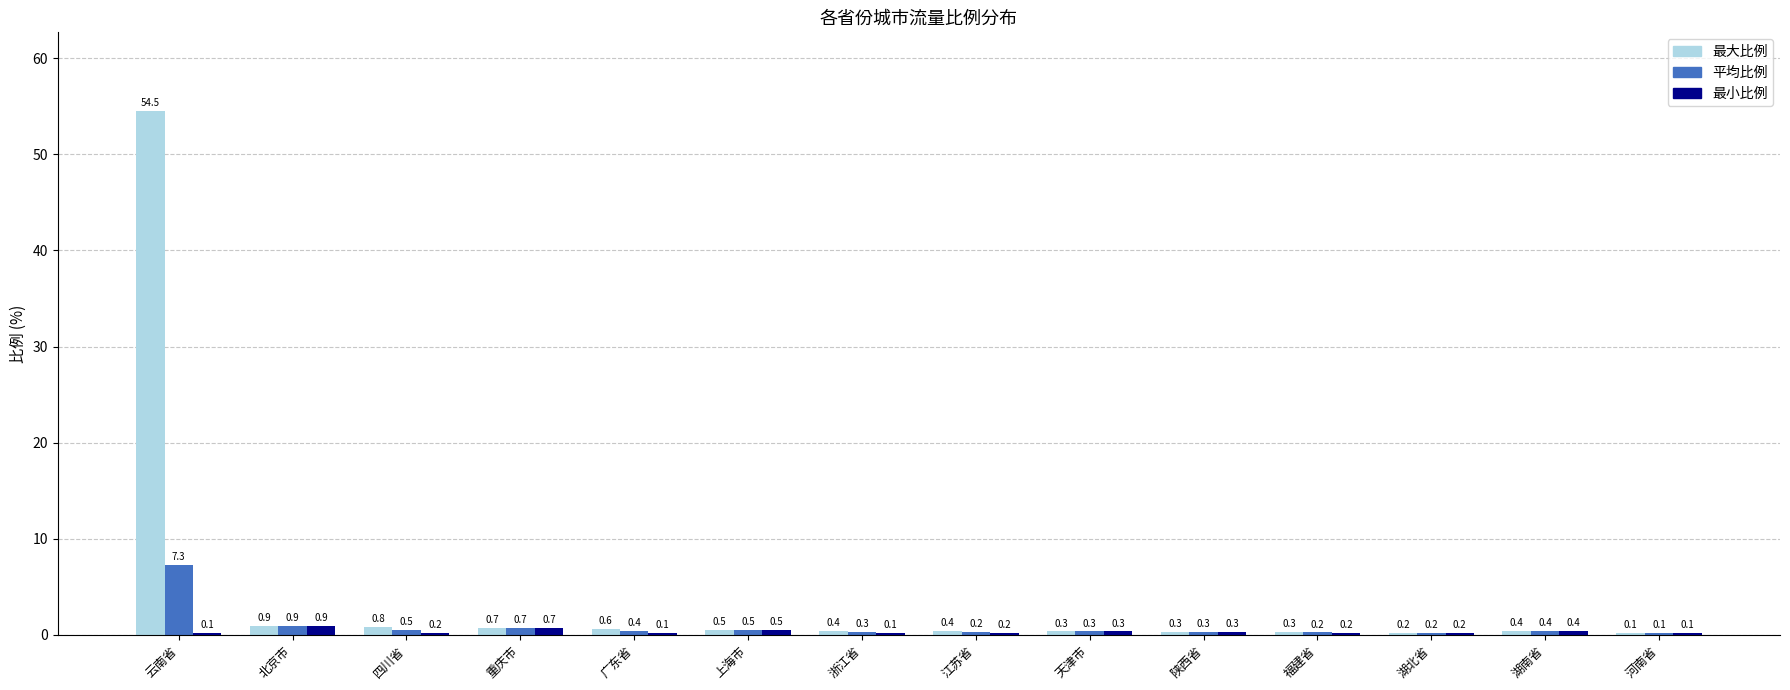

What is the total value across all series at 浙江省?

0.8